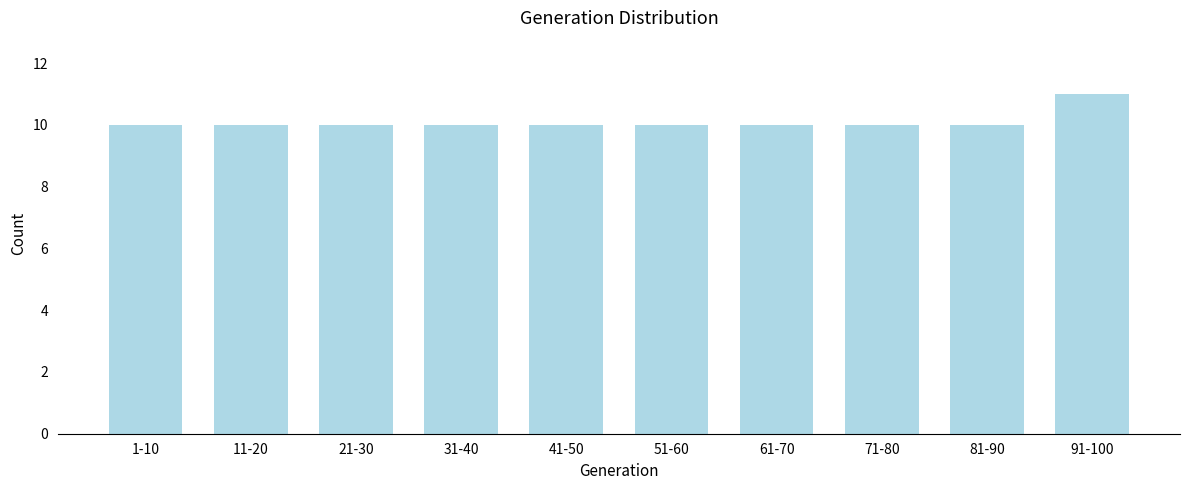

Reading left to right, what are all the values shown in this chart?

10	10	10	10	10	10	10	10	10	11